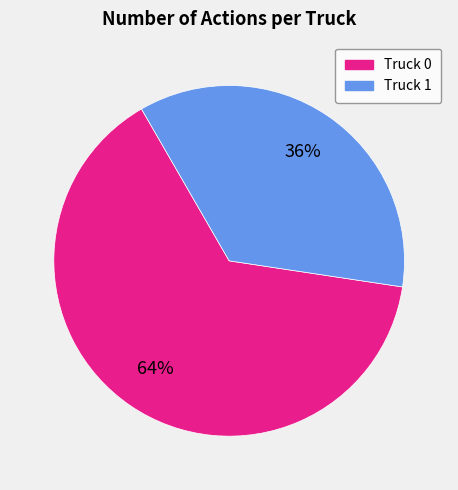

What is the ratio of the value at Truck 0 to the value at Truck 1?

1.8